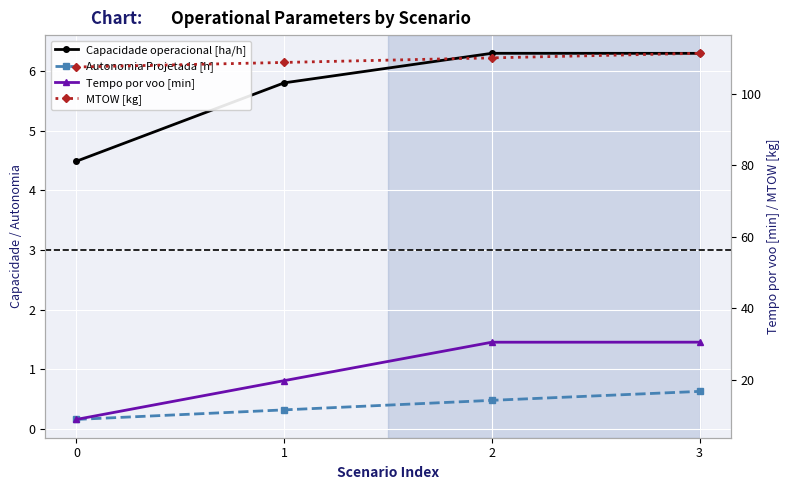

What is the value of the Capacidade operacional [ha/h] point at the 1st from the left?

4.5